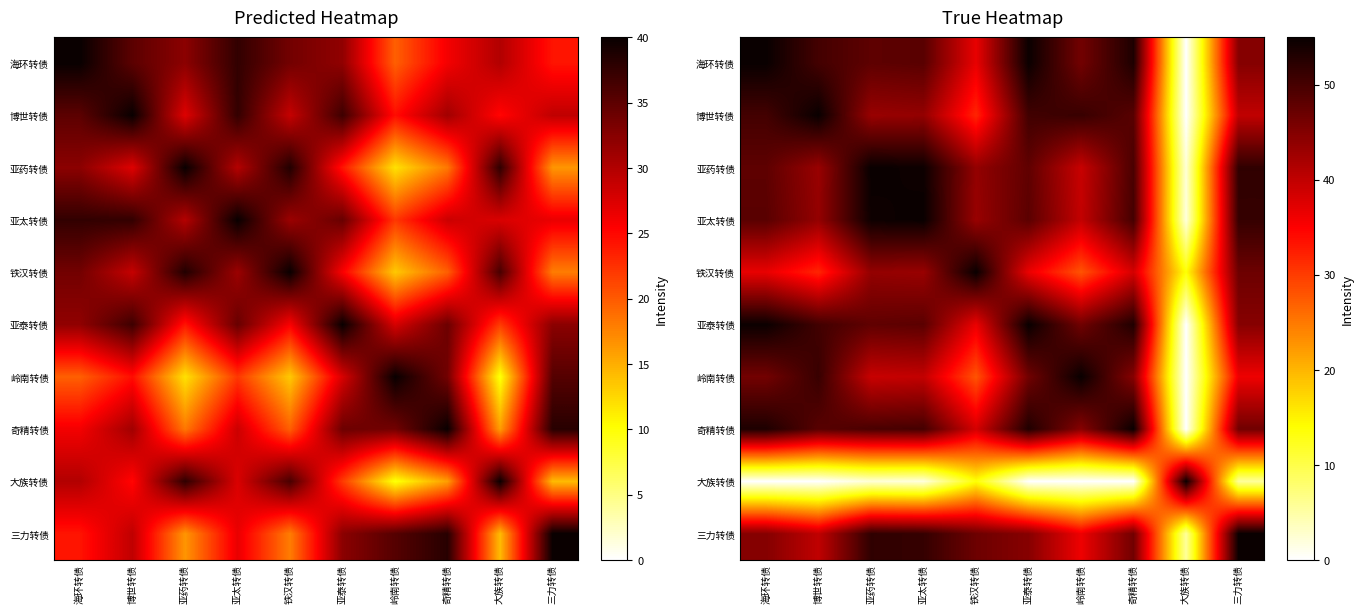

What is the greatest value displayed?

55.0